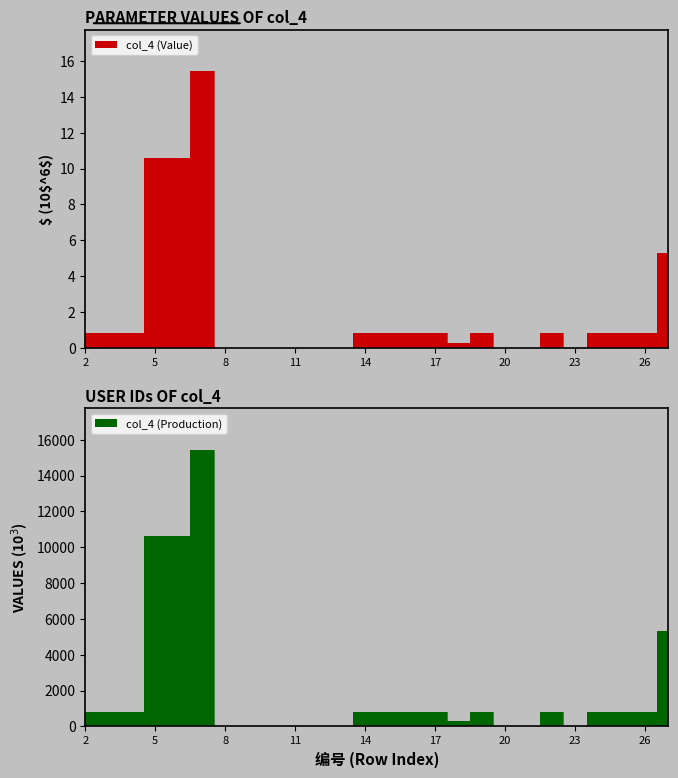

What is the highest value of the col_4 (Production) series?

15437.4